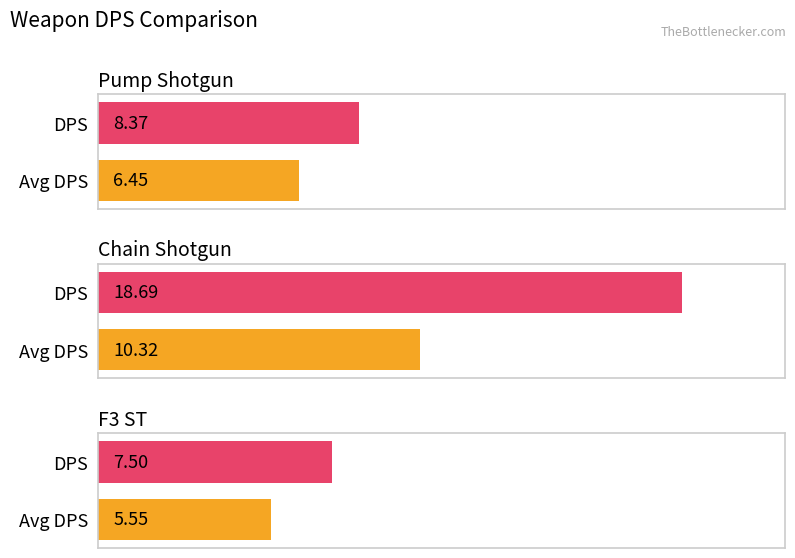

What is the difference between the maximum and second lowest values in the DPS series?

10.3